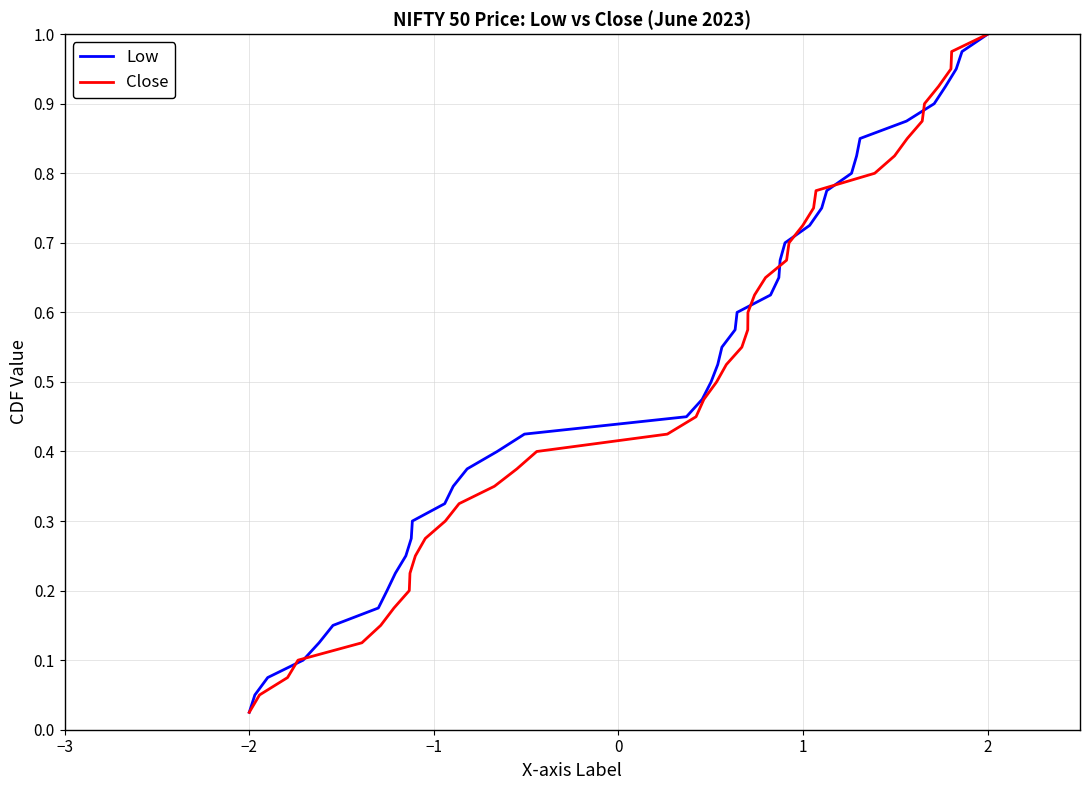

How many lines are shown in the chart?

2